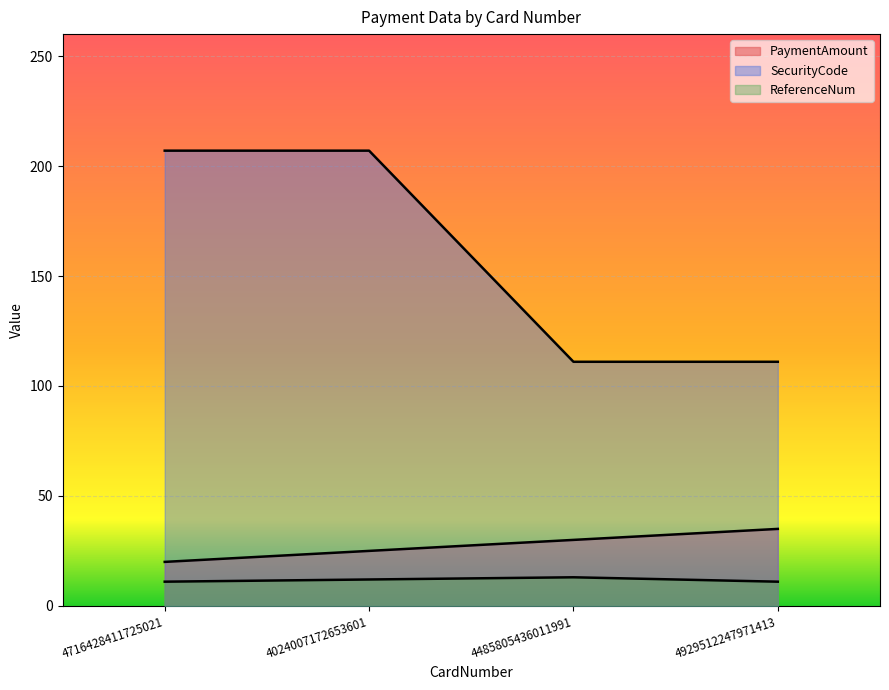

What is the sum of all PaymentAmount values?

110